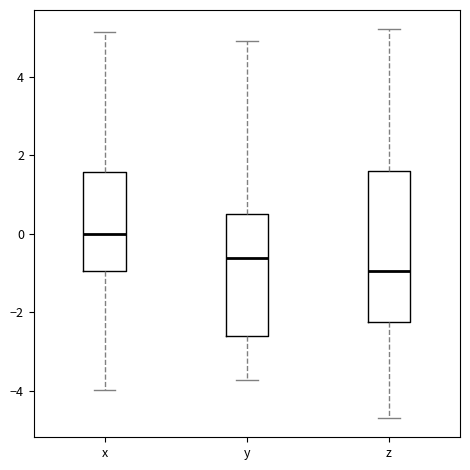

Which box is the tallest, from its lower edge to its upper edge?

z